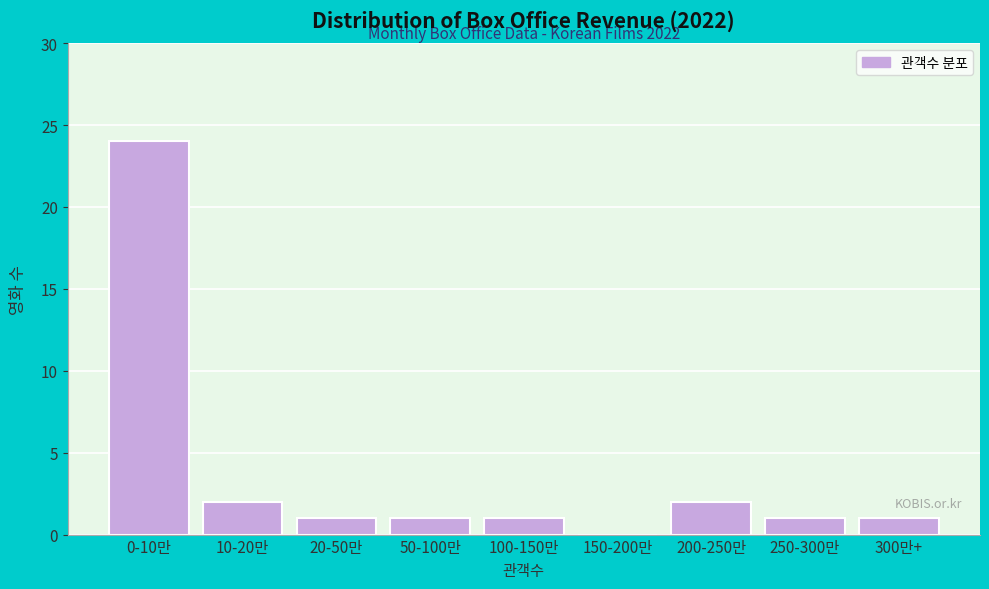

Reading left to right, extract all data points from this chart.

0-10만=24	10-20만=2	20-50만=1	50-100만=1	100-150만=1	150-200만=0	200-250만=2	250-300만=1	300만+=1